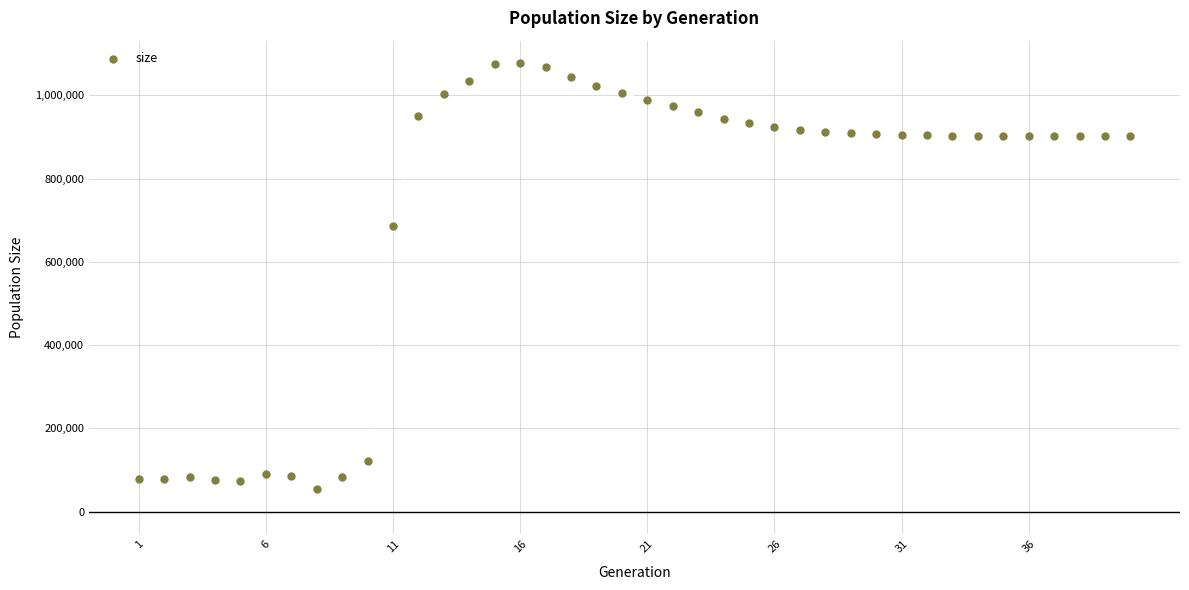

What Y value in the scatter plot is closest to 565603?

685883